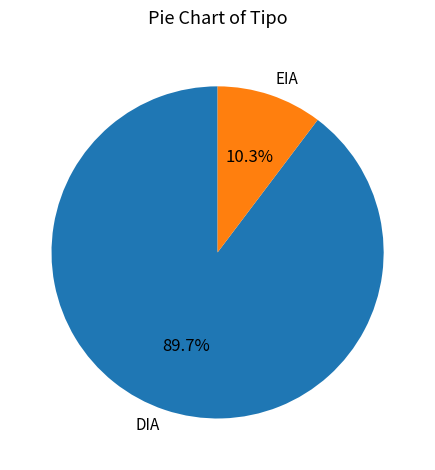

To the nearest percent, what percentage of the pie is EIA?

10%